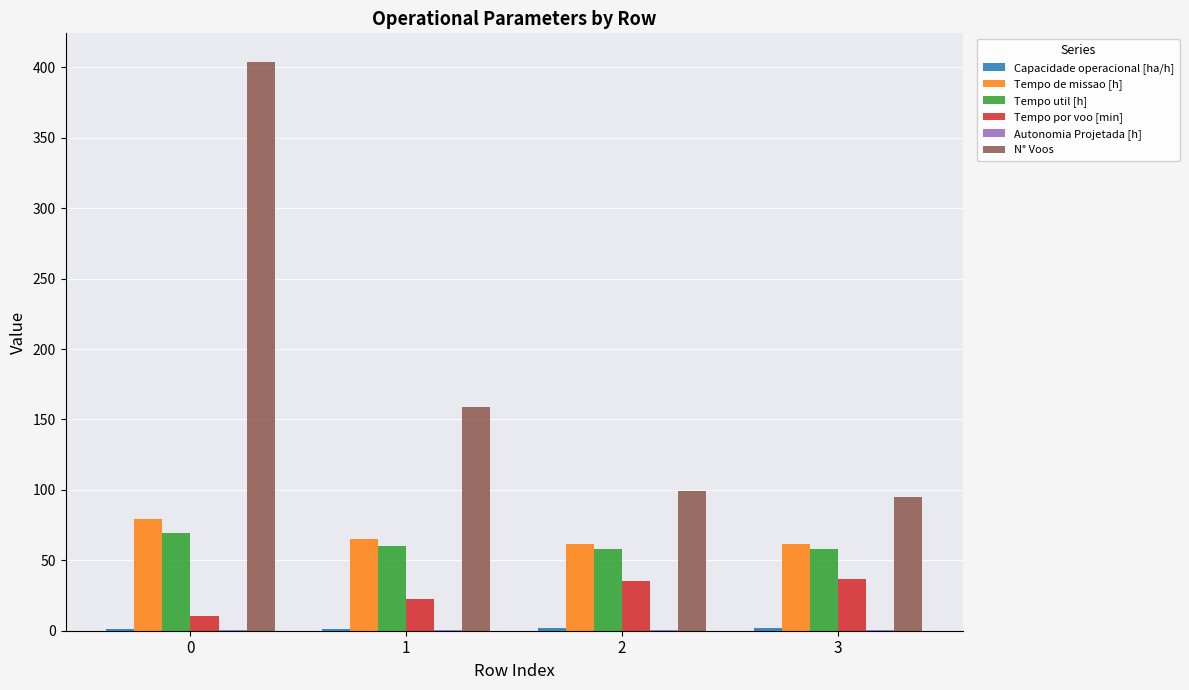

Is it true that Tempo util [h] equals 57.9 at 2?

True